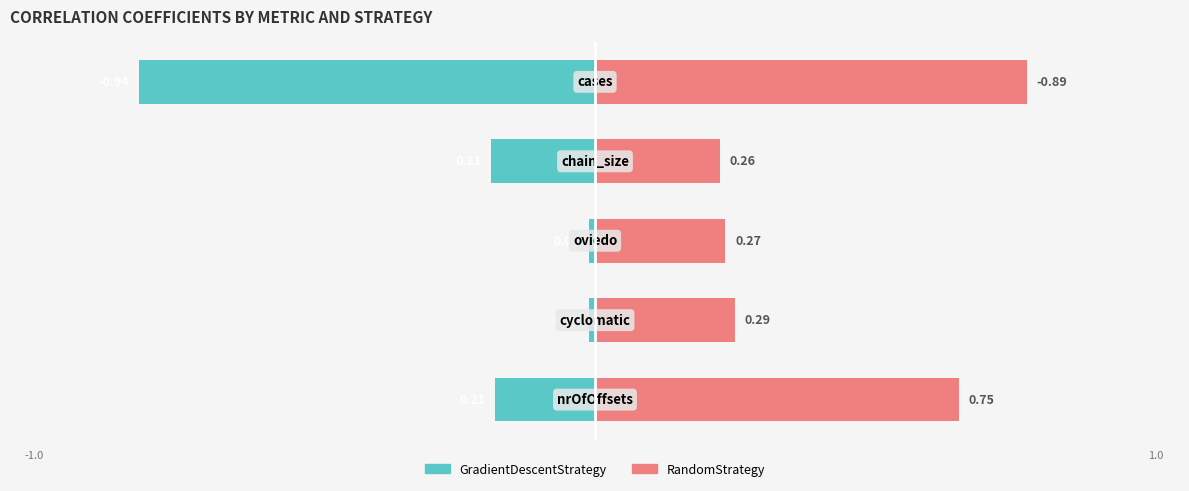

How many bars are there in each group?

2